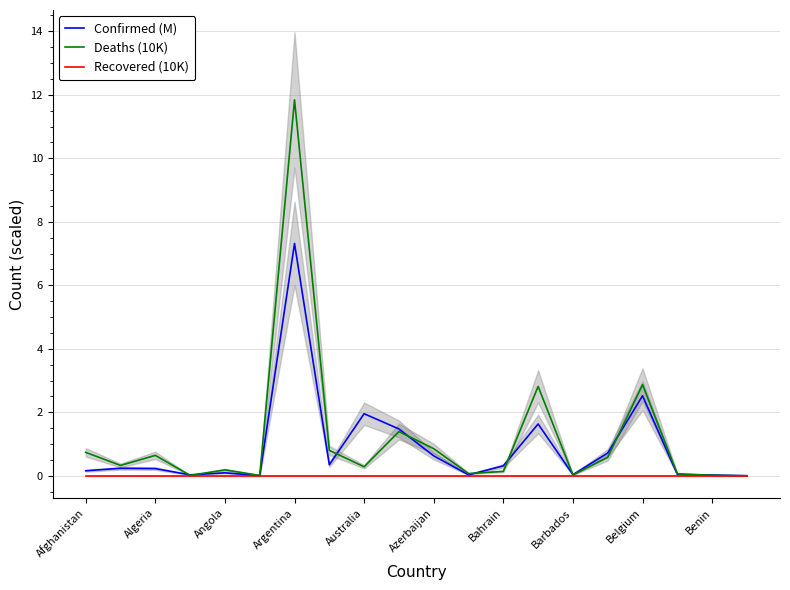

What is the maximum value for Deaths (10K)?

11.8